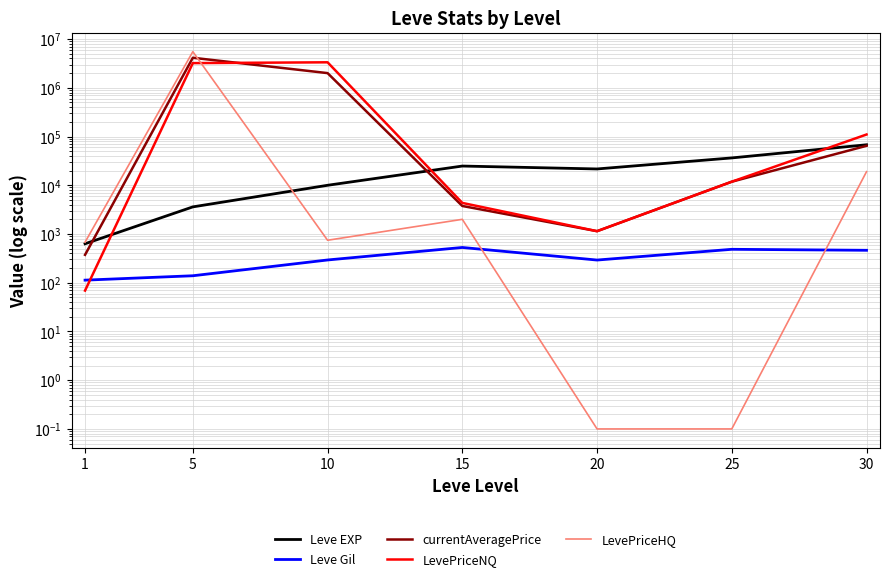

How many interior local peaks does the LevePriceNQ series have?

1